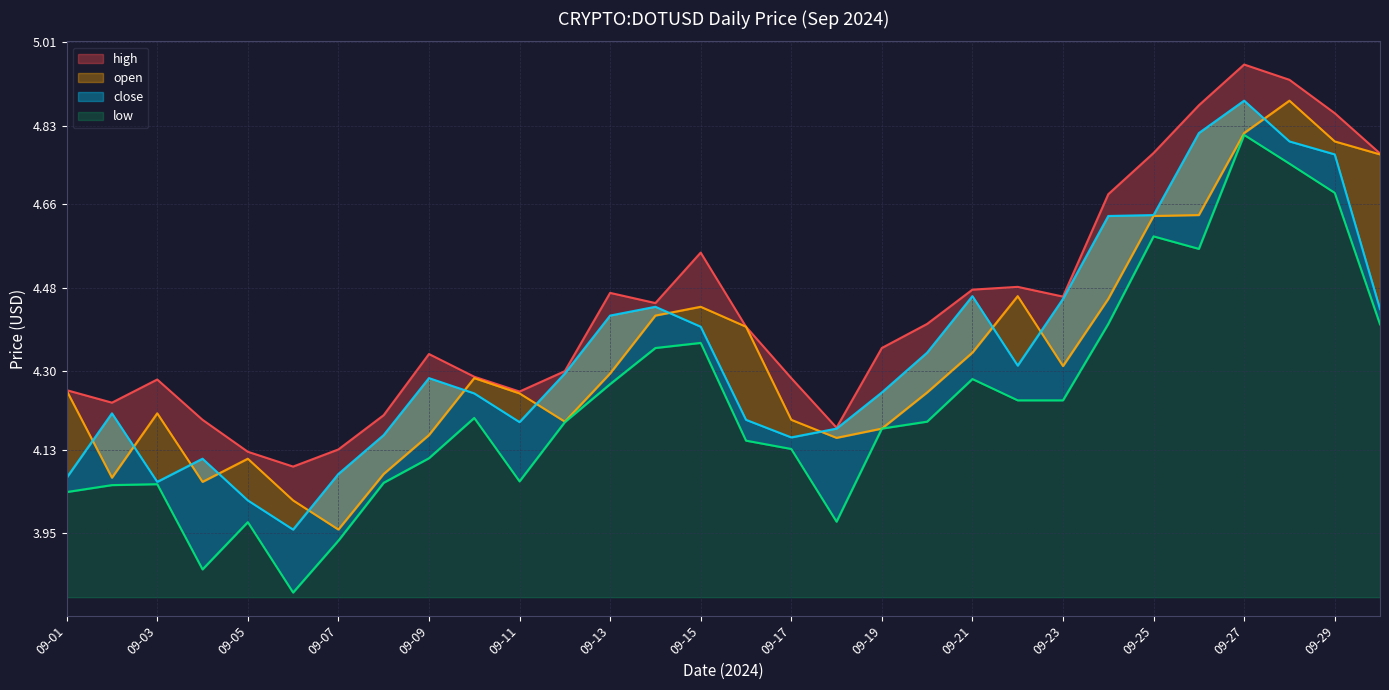

How many distinct data groups are displayed?

4